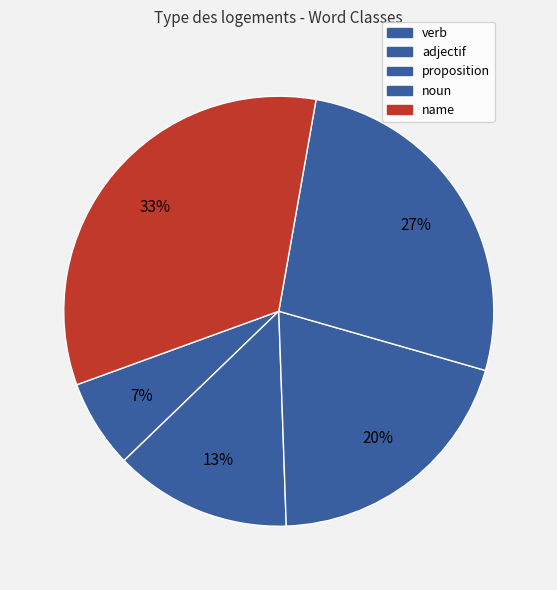

Is noun the majority of the pie?

No